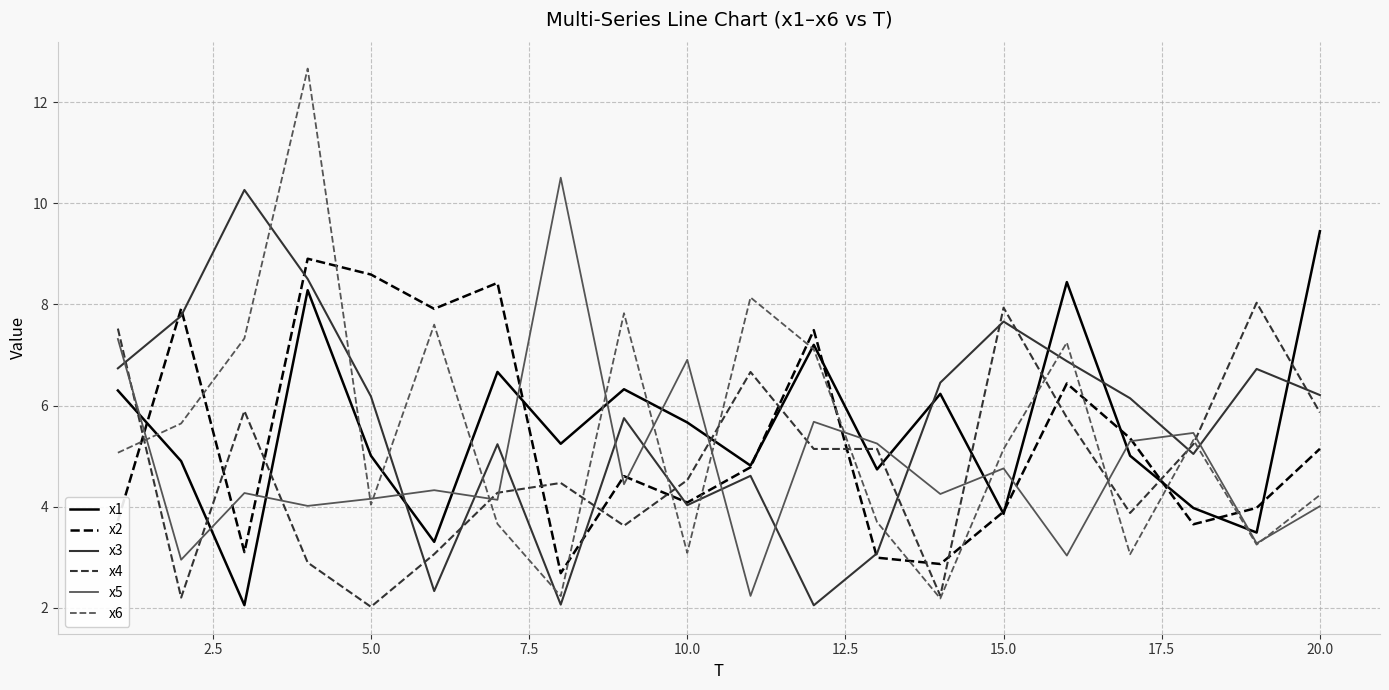

What is the sum of all x3 values?

113.7